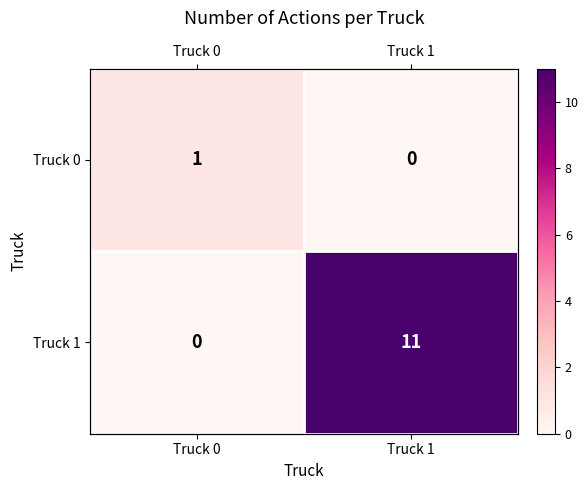

True or false: Truck 1 has a value of 2 at Truck 1.

False